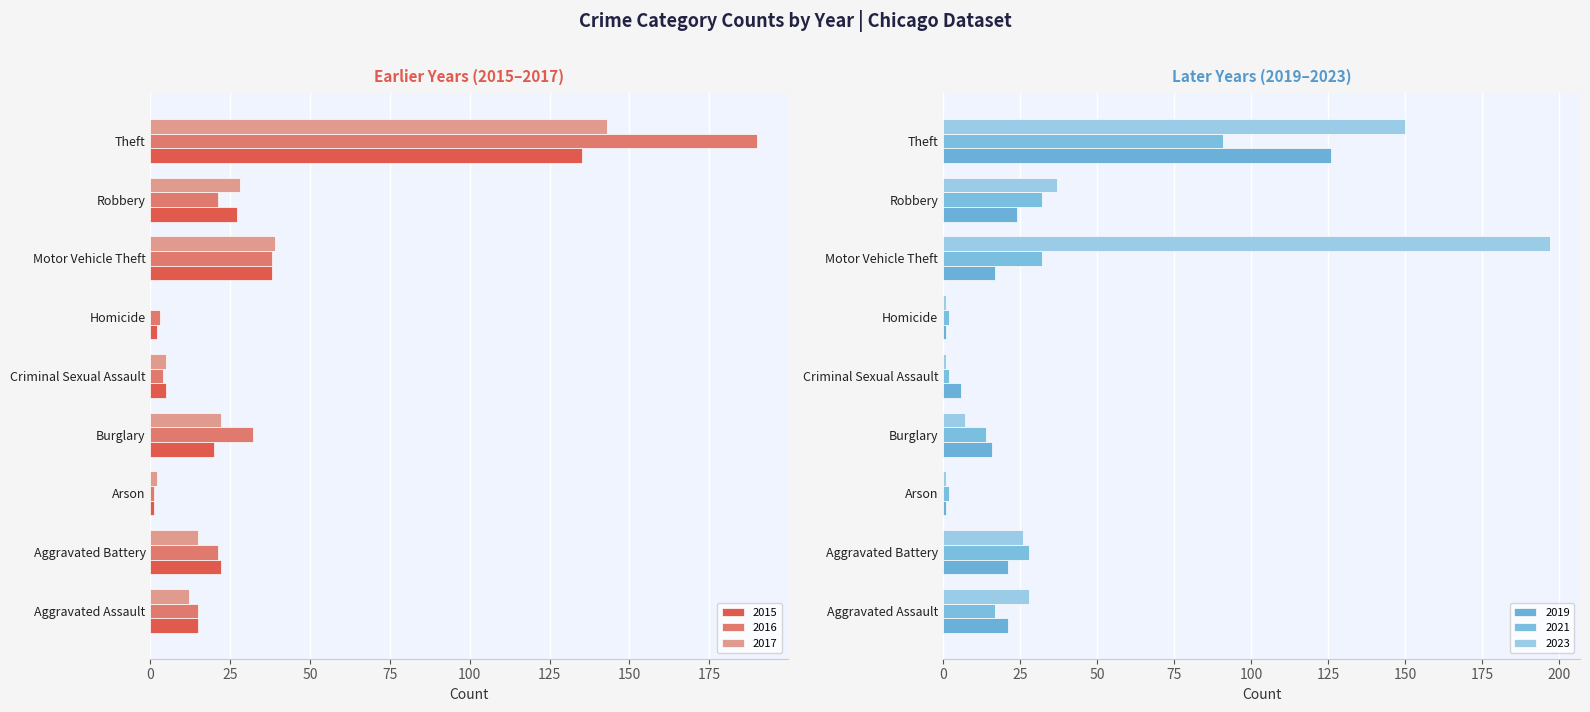

Which series has the largest range (max minus min)?

2023